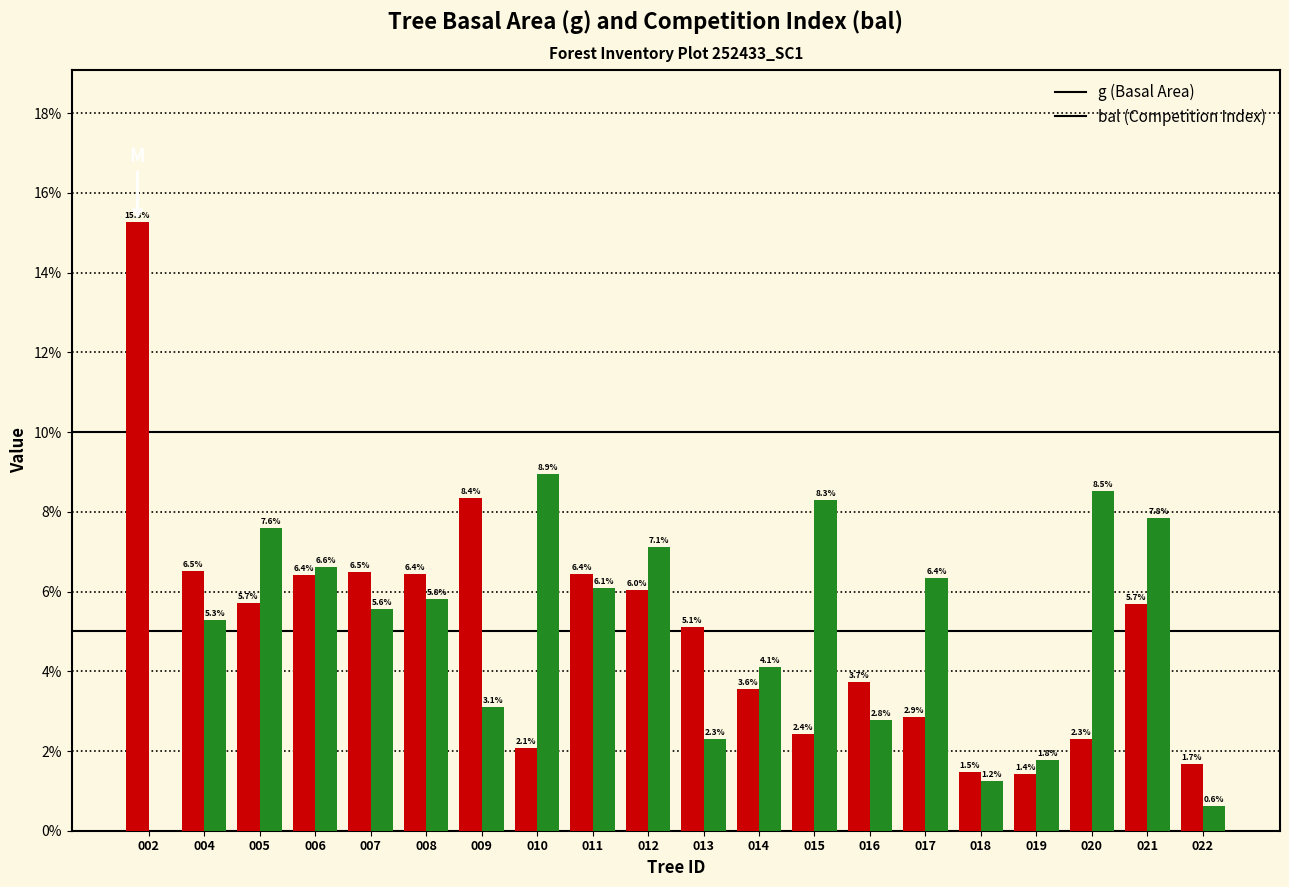

At which category is the sum across all series the highest?

002